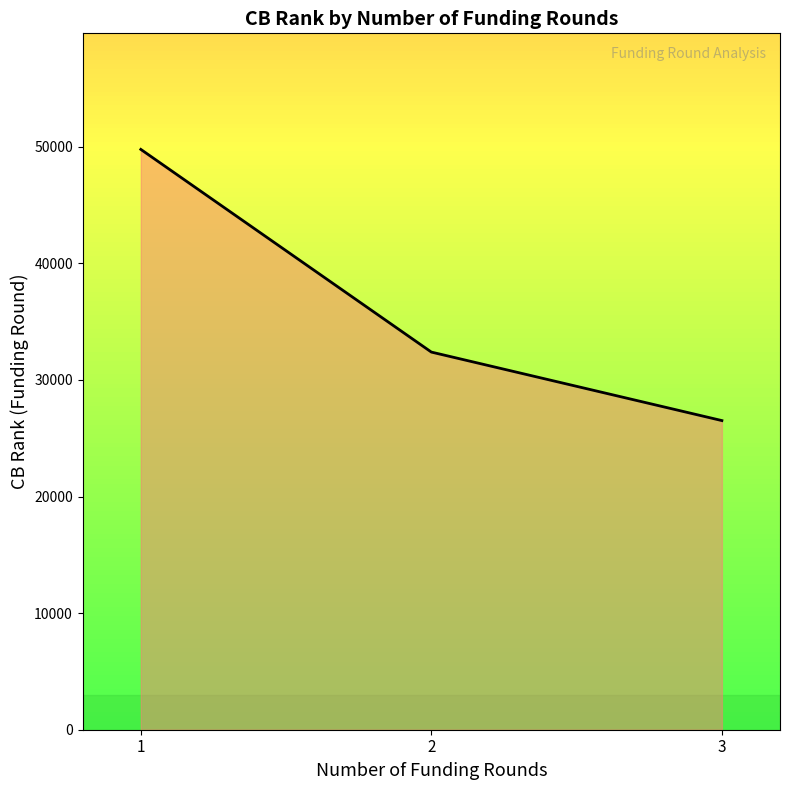

How many lines are shown in the chart?

1